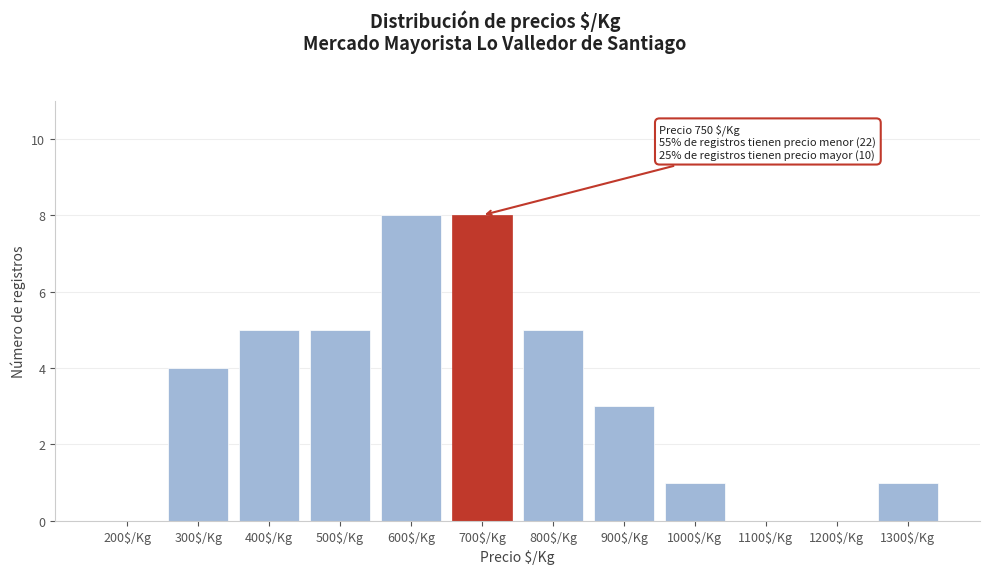

What is the sum of all values?

40